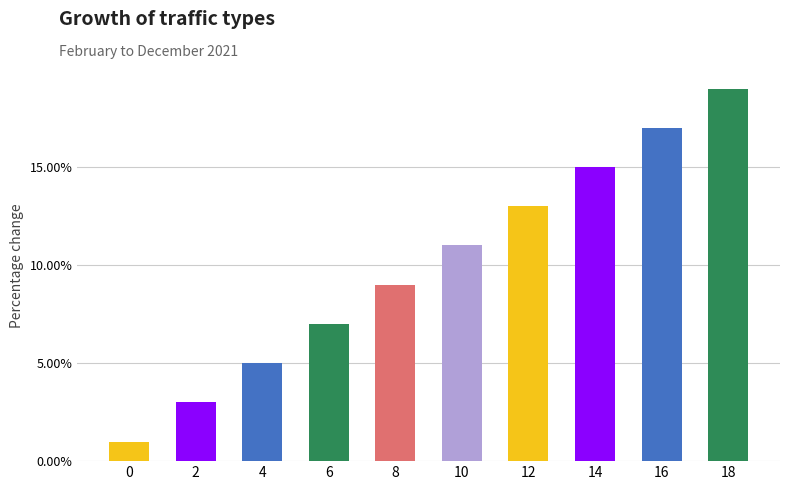

Which has a higher value, 14 or 0?

14